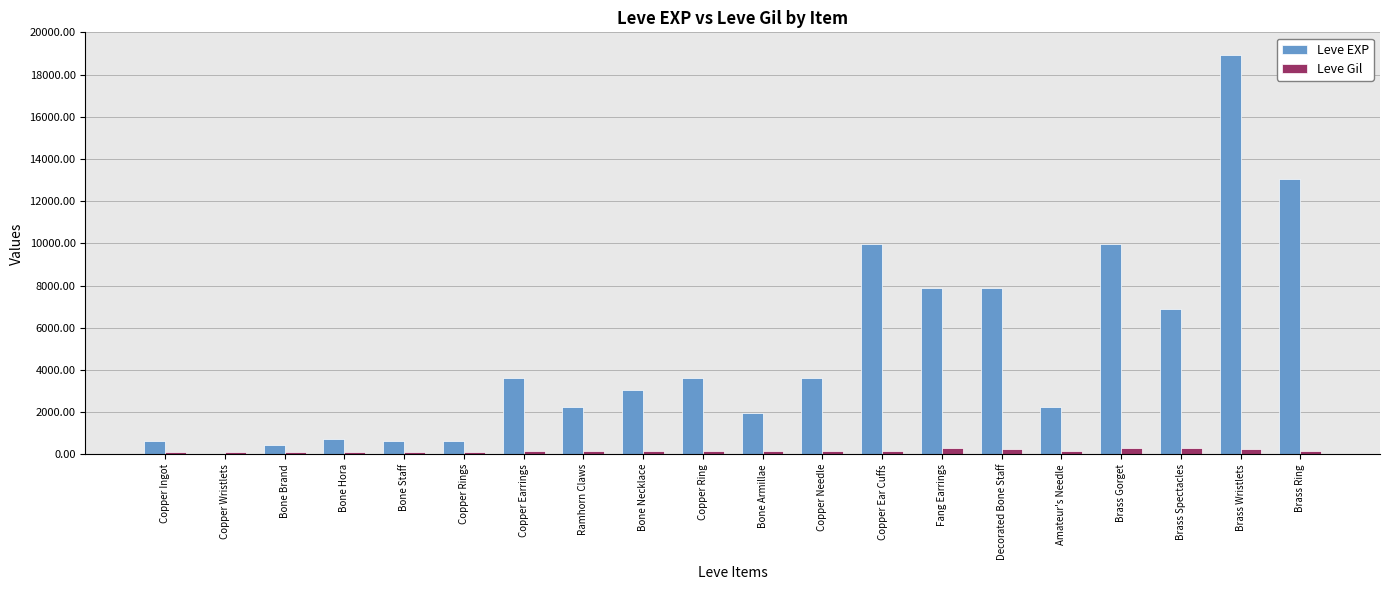

Which series changed the most between Copper Rings and Decorated Bone Staff?

Leve EXP